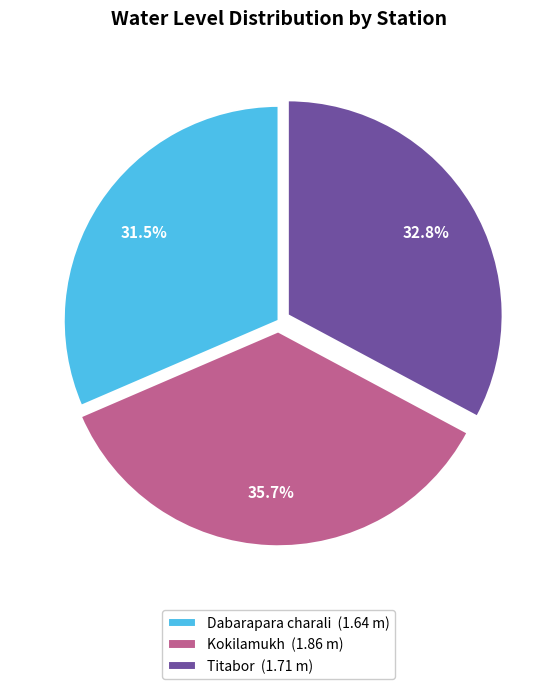

How many slices are in this pie chart?

3